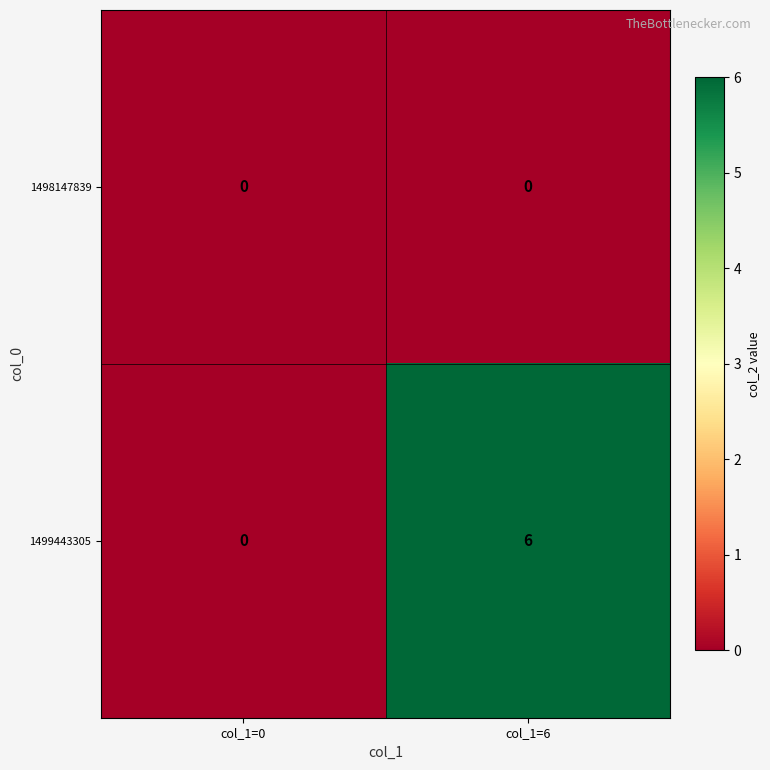

Reading left to right, transcribe all the data shown in this chart.

1498147839: col_1=0=0	col_1=6=0
1499443305: col_1=0=0	col_1=6=6